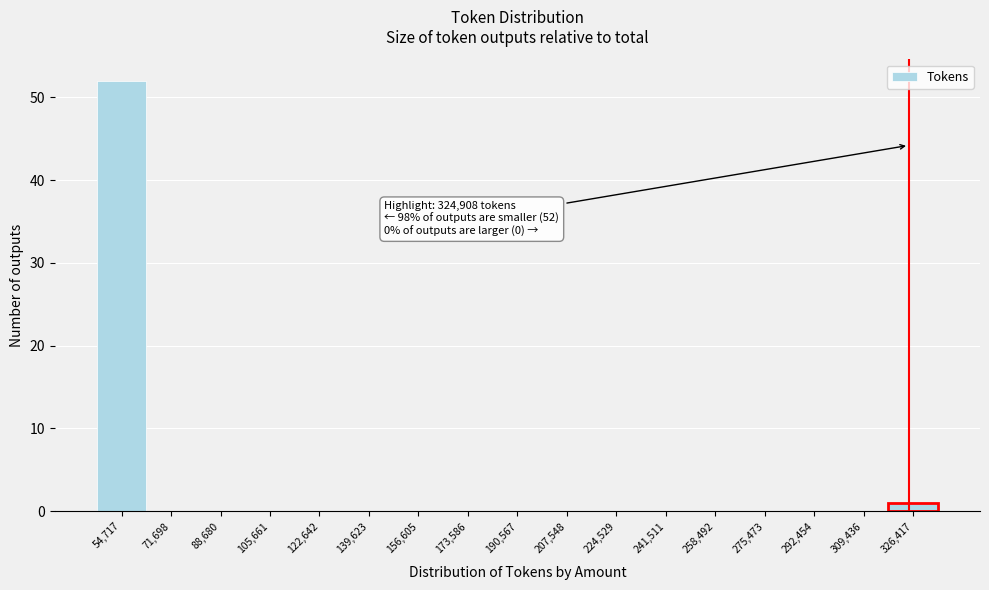

Over which range of the x-axis is the bar tallest?

46000 to 64000